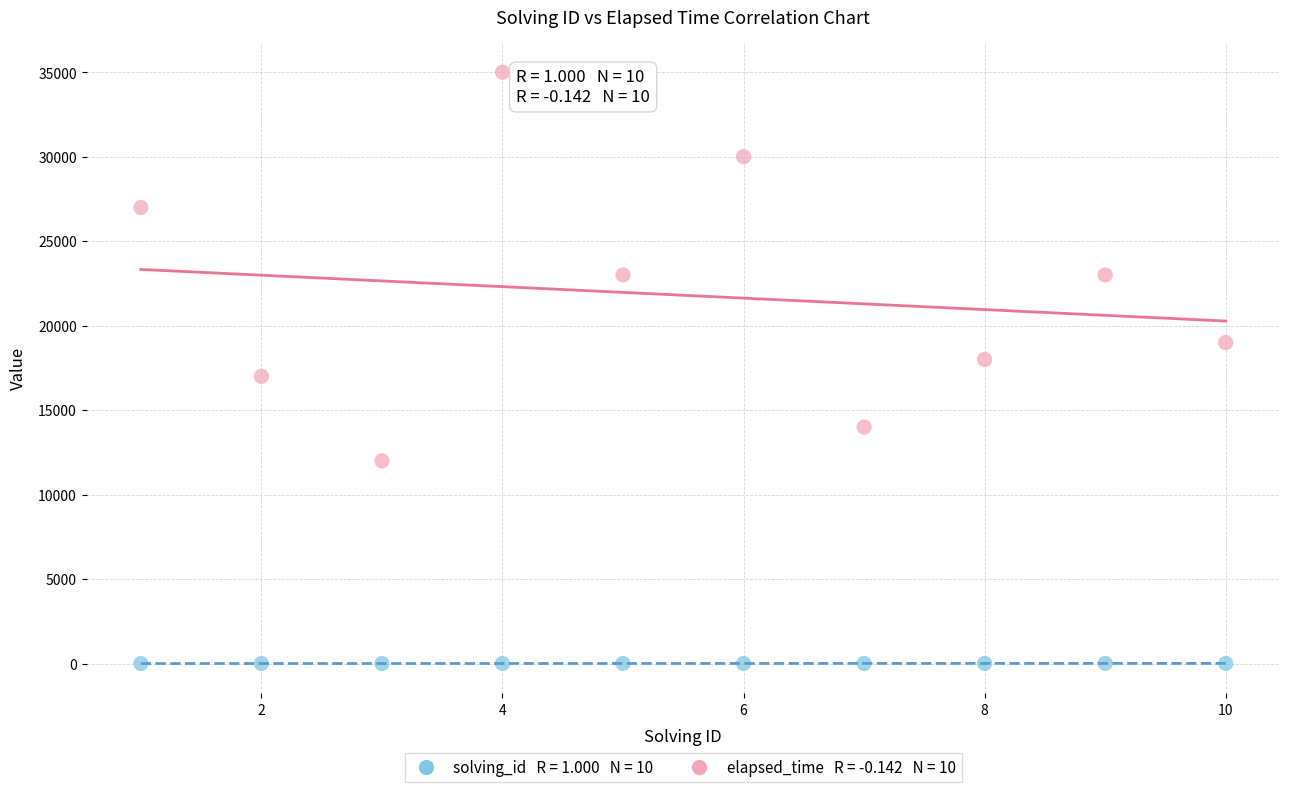

Across all data points, what is the range of Y values (max minus min)?

34999